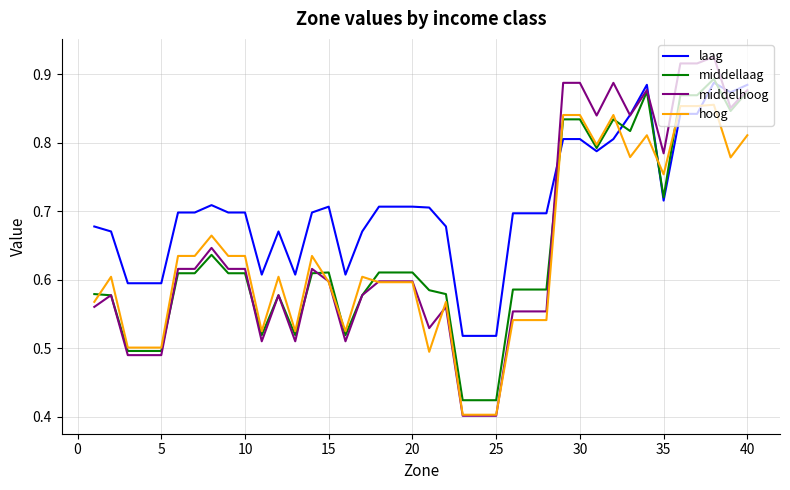

Which series has the largest total across all categories?

laag